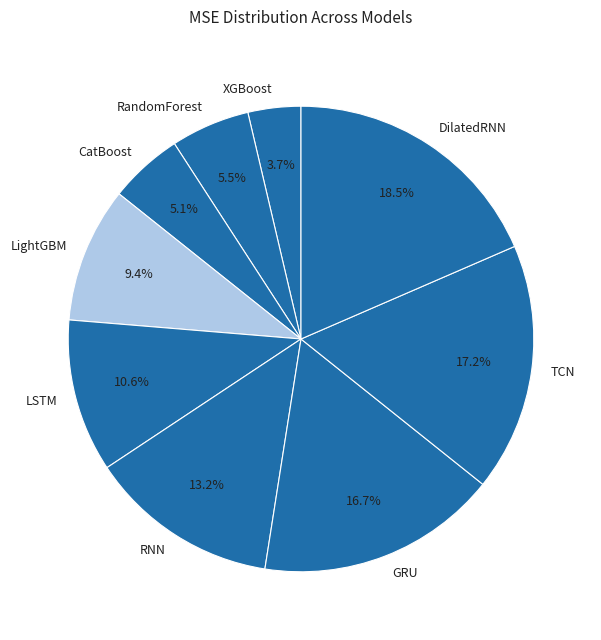

What is the smallest slice in the pie chart?

XGBoost